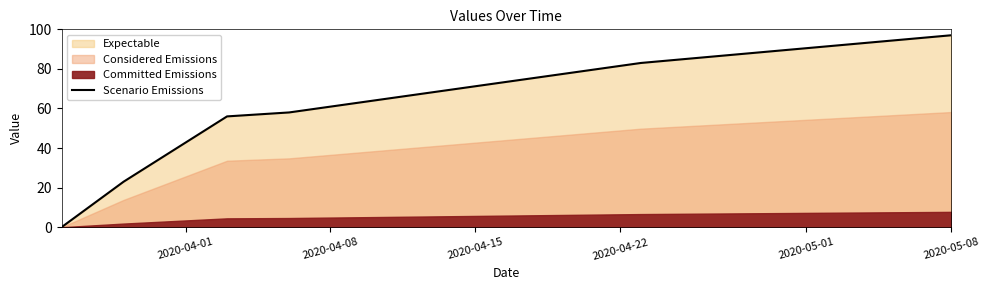

What is the maximum value for Scenario Emissions?

97